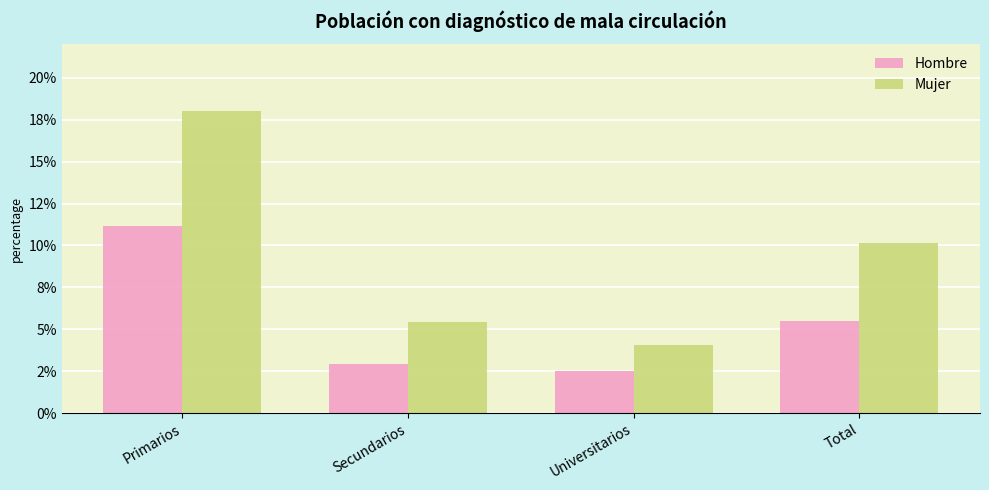

Which series has the largest total across all categories?

Mujer